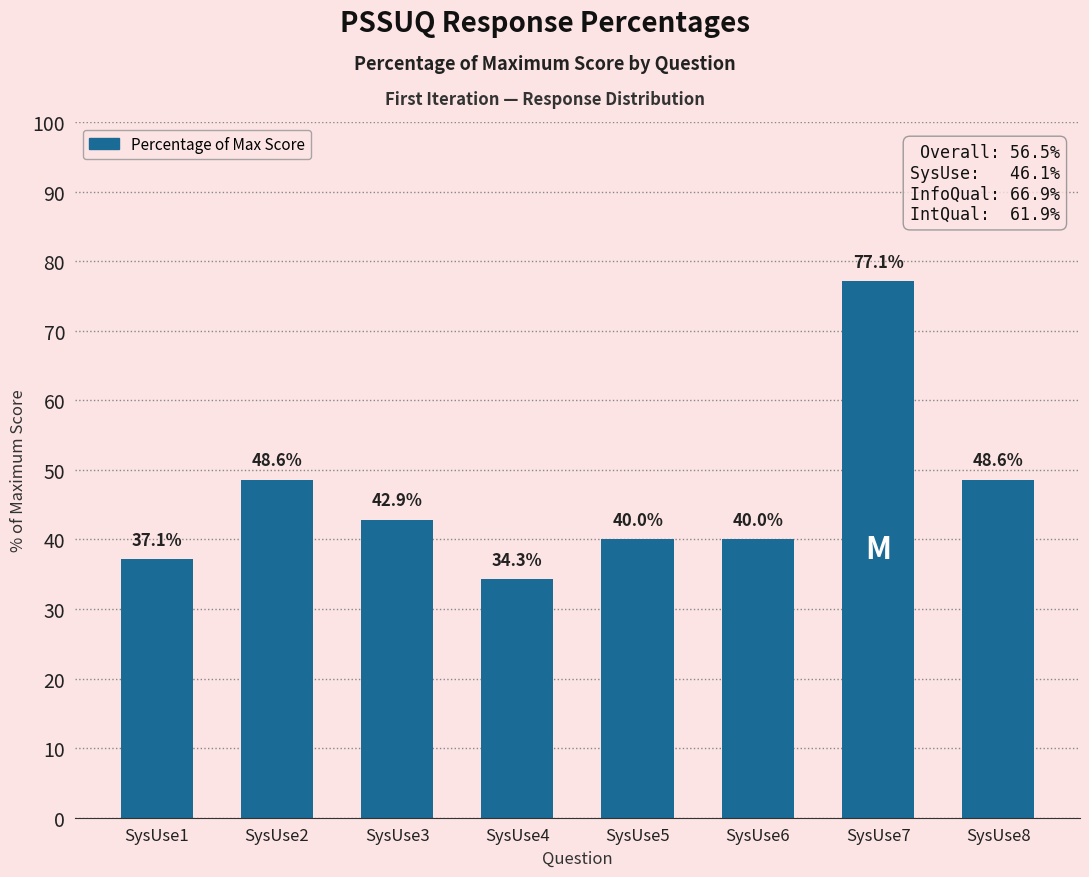

What is the difference between the maximum and second lowest values?

40.0